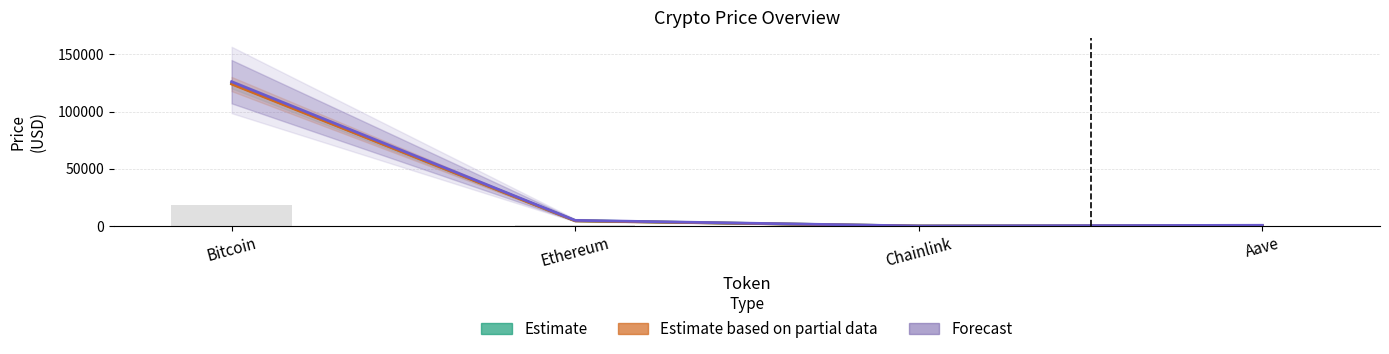

What is the difference between the Forecast values at Chainlink and Aave?

609.0